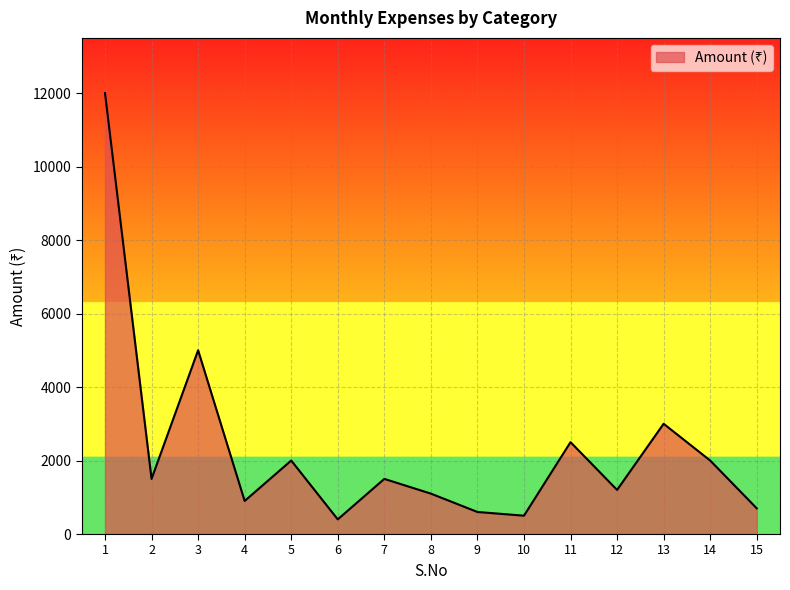

What is the minimum value shown in the chart?

399